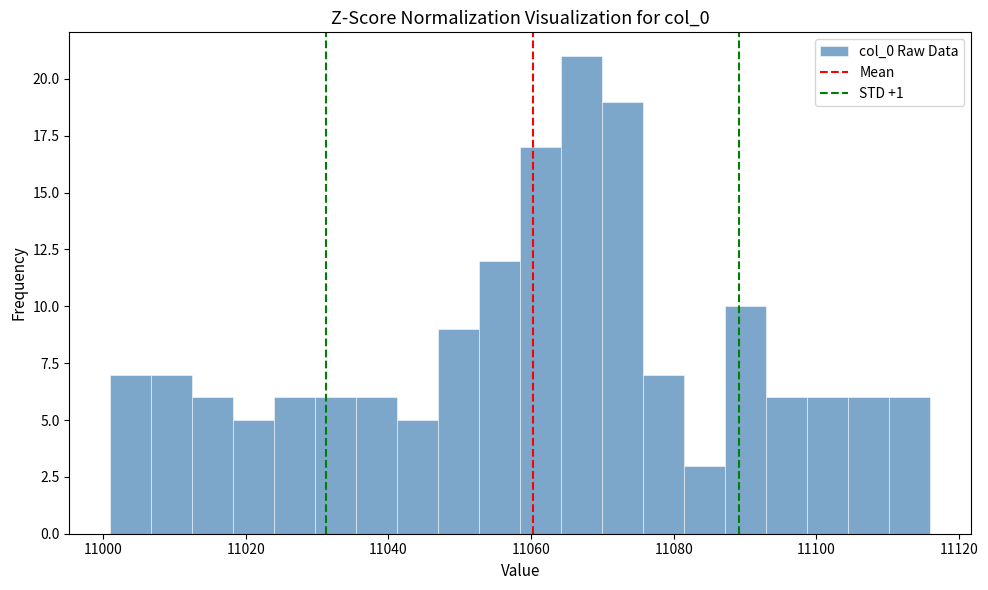

Around what value on the x-axis is the tallest bar? Give the approximate position of its centre, as read against the axis.

11068